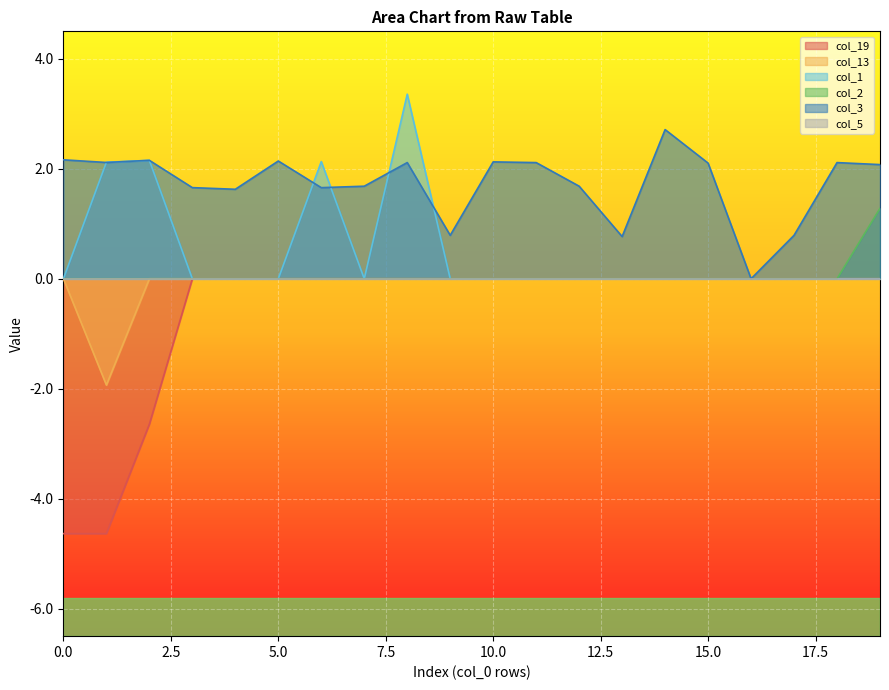

Count the number of categories in the chart.

20